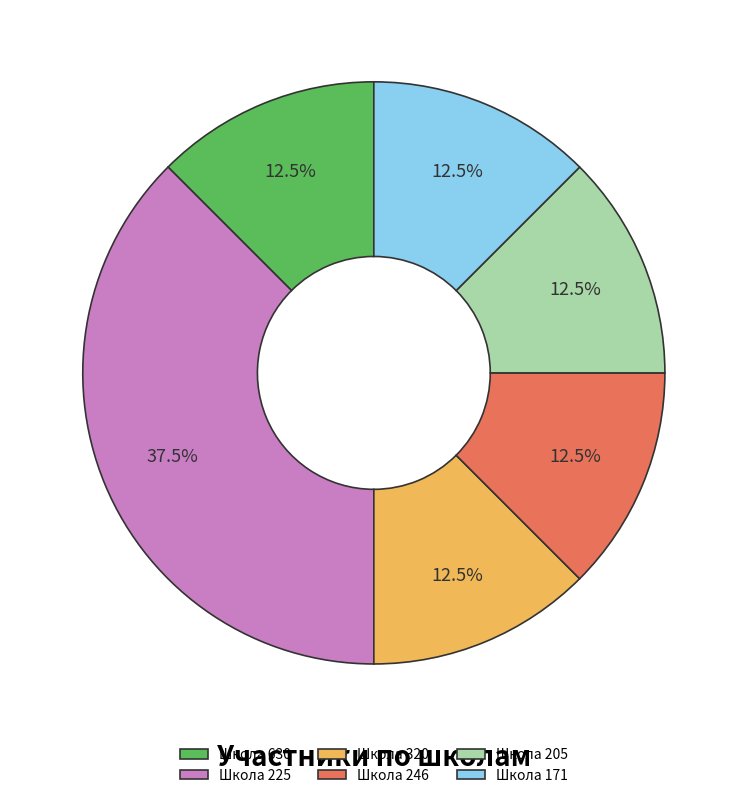

Do Школа 205 and Школа 171 together represent more than half of the pie?

No